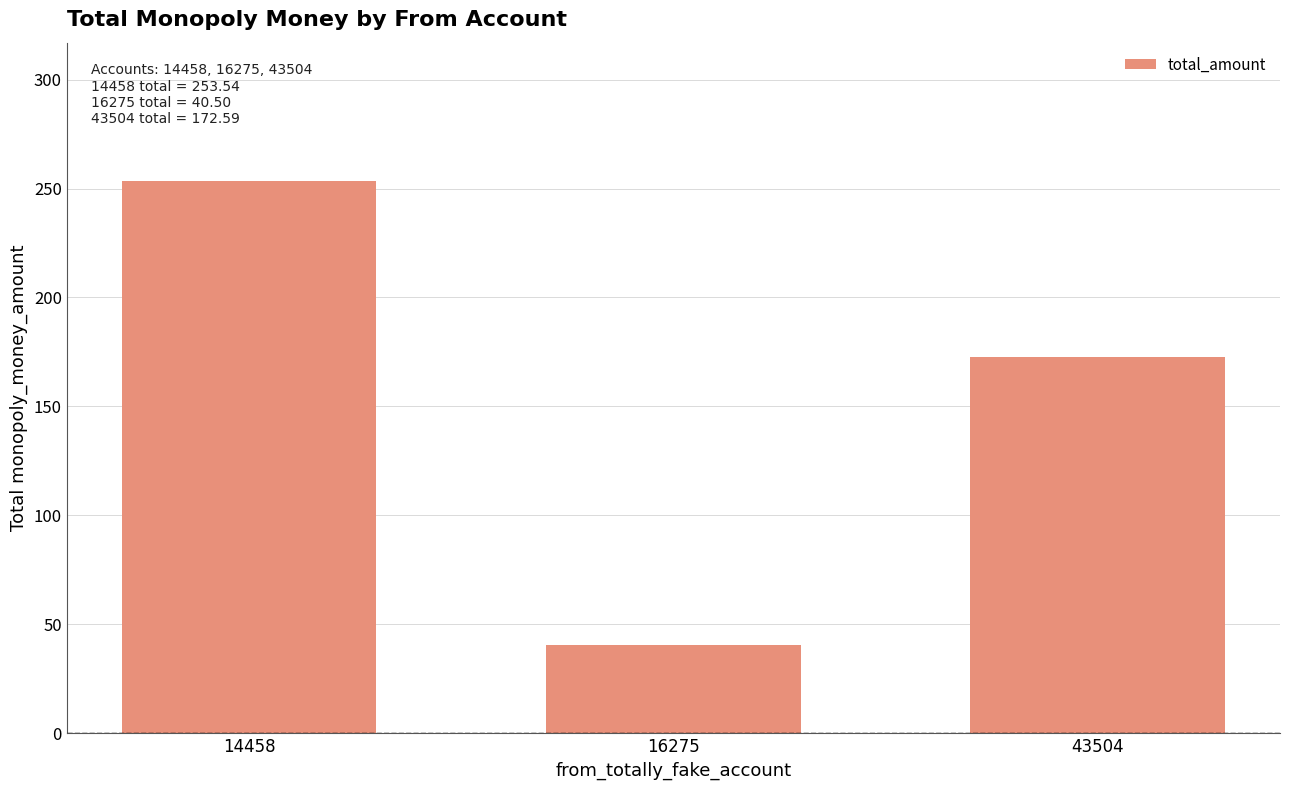

What is the approximate value at 16275?

40.5